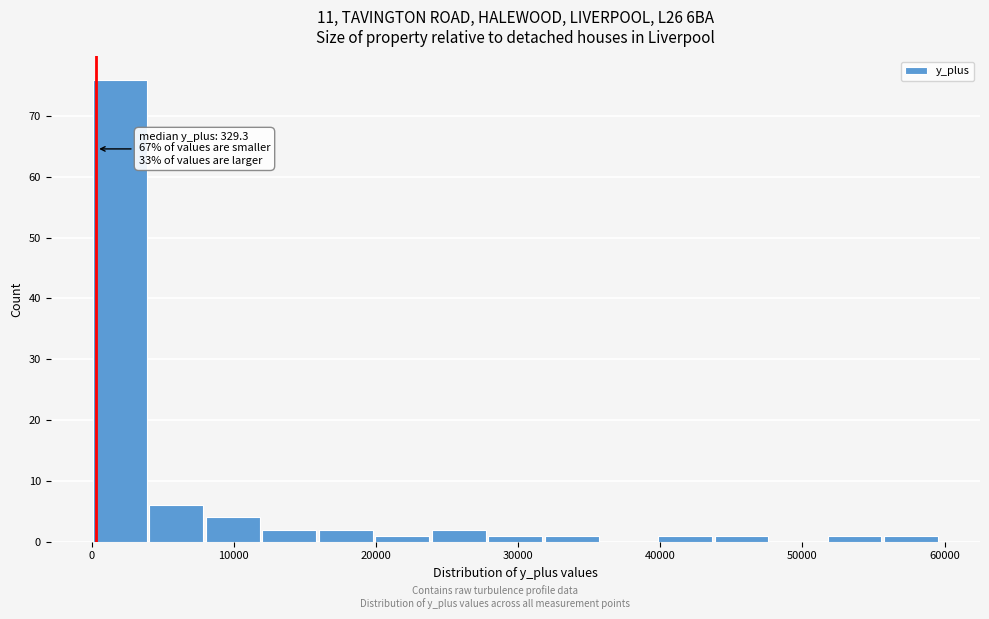

Read against the x-axis, roughly where is the centre of the tallest bar?

2000